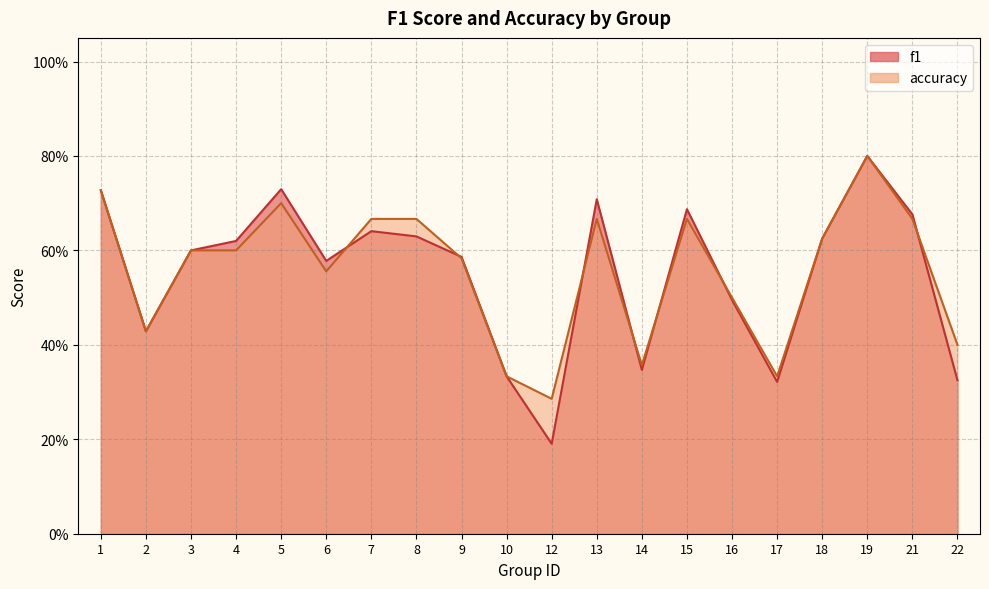

True or false: f1 has a value of 0.4 at 2.

True